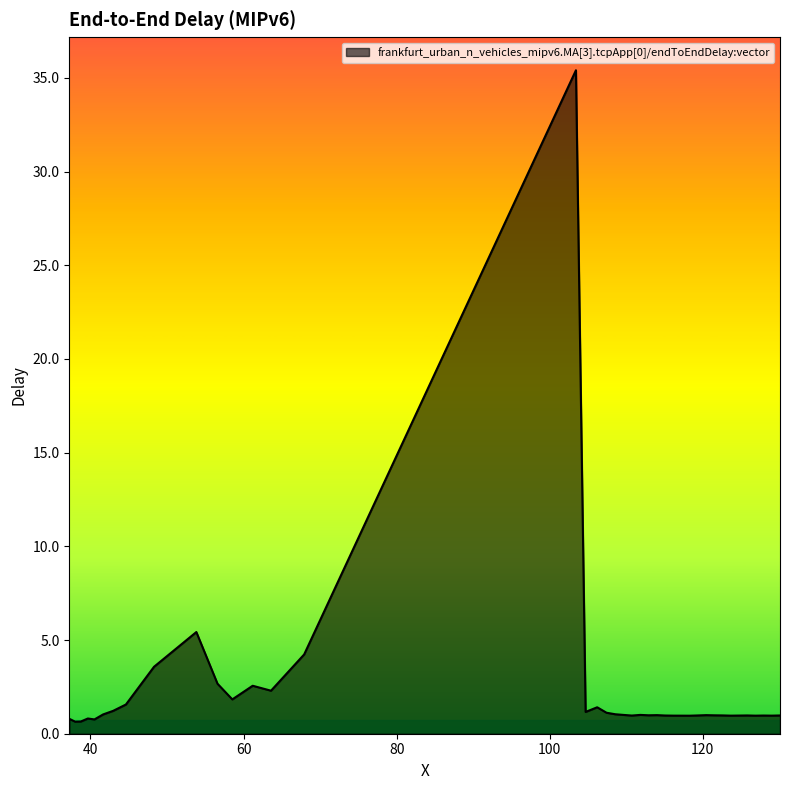

What is the maximum value shown in the chart?

35.4